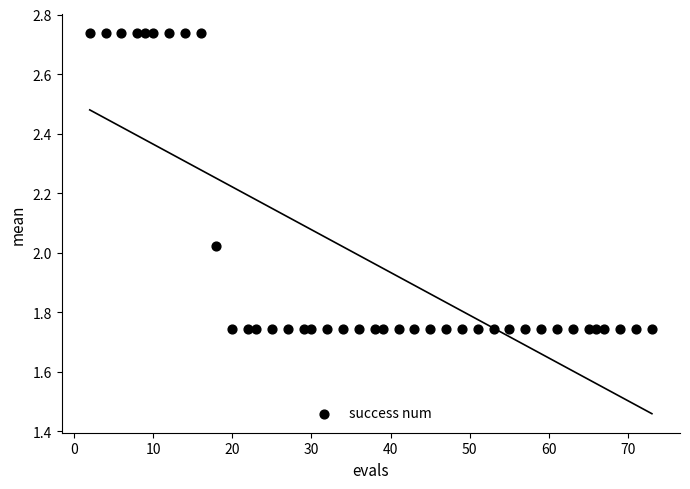

What is the range of Y values (max minus min)?

1.0